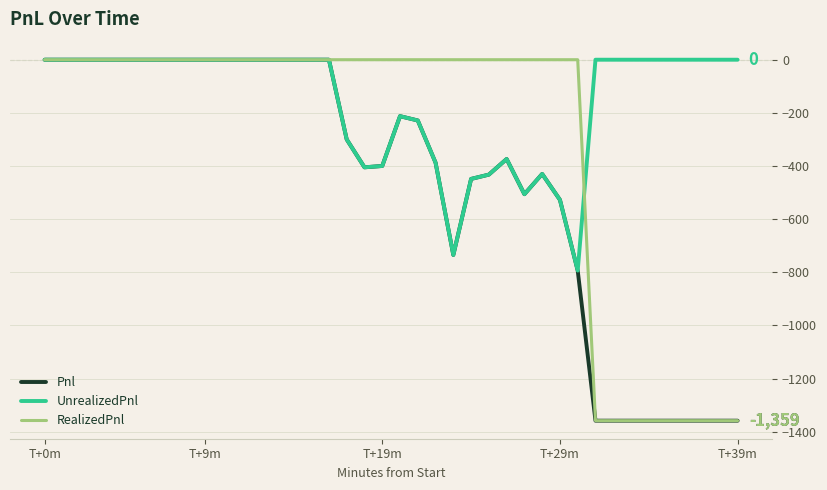

Which series has the largest total across all categories?

UnrealizedPnl